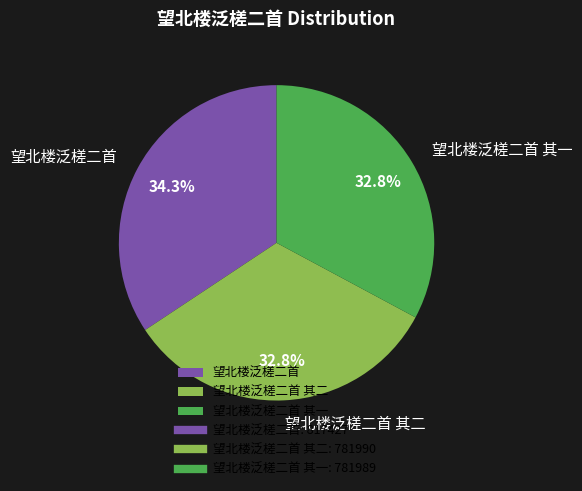

What percentage is NOT represented by 望北楼泛槎二首 其一?

67.2%